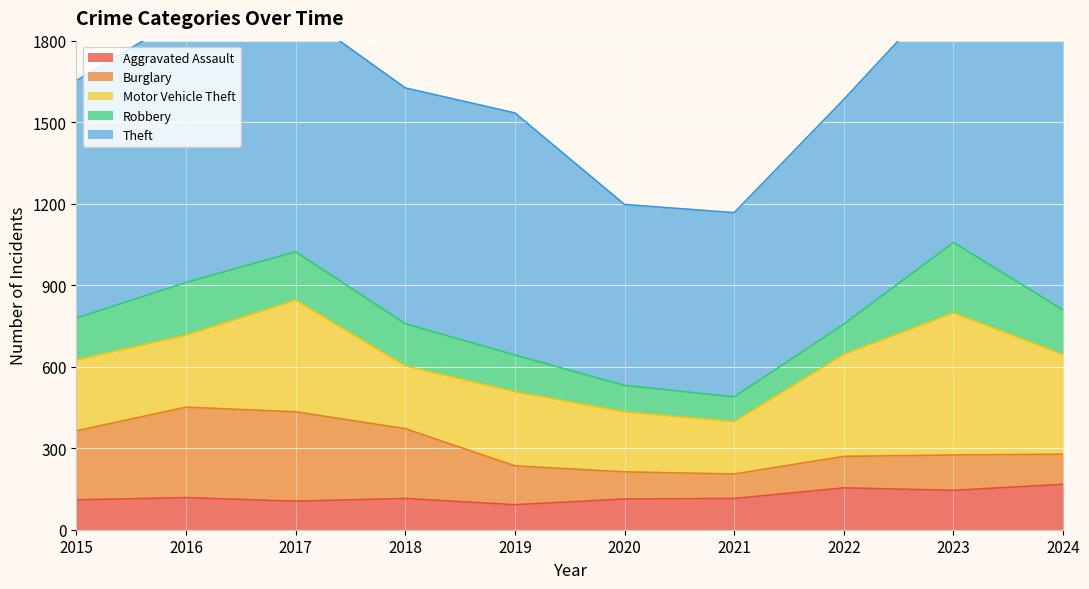

Reading right to left, list all the values displayed in this chart.

Aggravated Assault: 2024=167	2023=145	2022=154	2021=115	2020=113	2019=92	2018=115	2017=105	2016=118	2015=110
Burglary: 2024=111	2023=130	2022=116	2021=90	2020=100	2019=143	2018=257	2017=329	2016=333	2015=254
Motor Vehicle Theft: 2024=367	2023=523	2022=376	2021=193	2020=221	2019=273	2018=231	2017=411	2016=265	2015=261
Robbery: 2024=164	2023=259	2022=111	2021=91	2020=97	2019=135	2018=155	2017=178	2016=194	2015=154
Theft: 2024=1155	2023=961	2022=827	2021=678	2020=666	2019=891	2018=868	2017=892	2016=984	2015=874